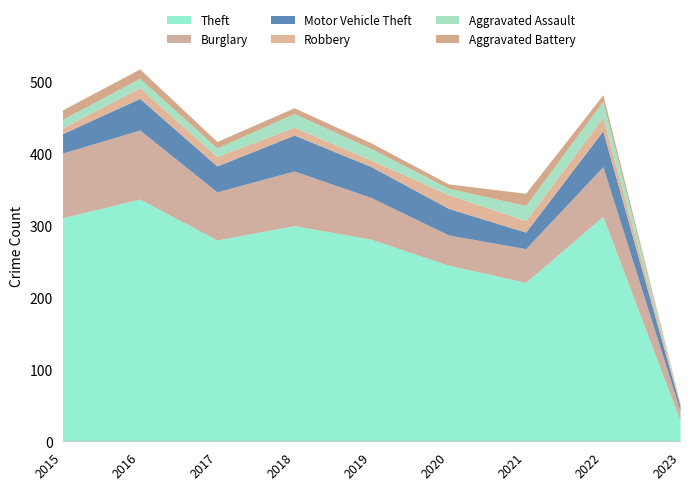

At which category does the chart reach its peak across all series?

2016